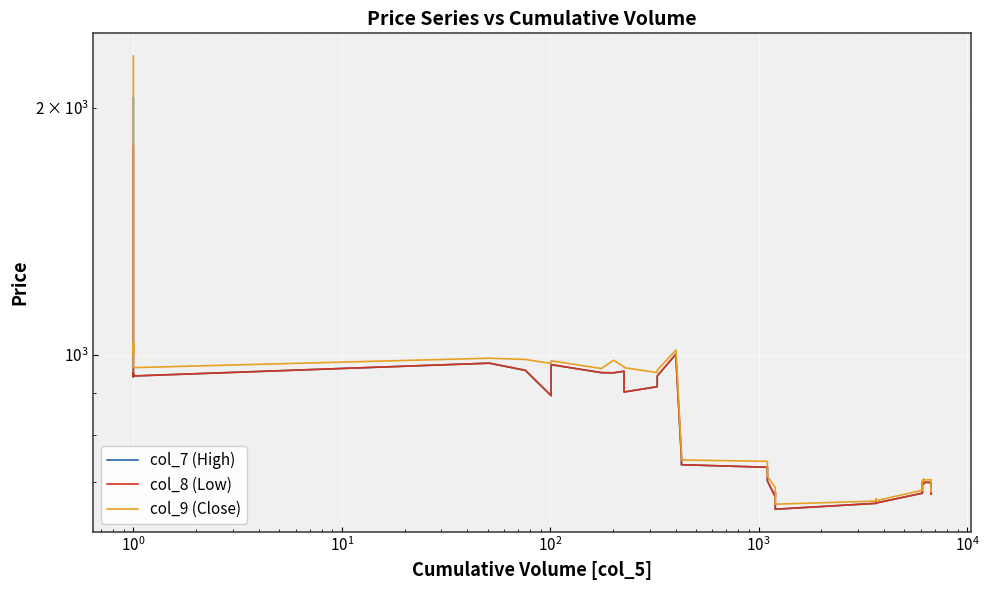

Reading left to right, what are all the values shown in this chart?

col_7 (High): 2055.5	962.0	941.0	950.5	943.1	977.6	958.2	892.5	973.6	952.0	951.5	955.7	901.8	915.2	943.0	1003.0	990.6	750.4	735.5	730.3	702.8	672.3	681.0	649.3	660.0	666.0	660.6	679.1	689.5	701.6	697.1	700.9	700.2	699.6	680.1	681.0	679.2	680.0	677.4
col_8 (Low): 1795.4	962.0	941.0	950.5	943.1	977.6	958.2	892.5	973.6	952.0	951.5	955.7	901.8	915.2	943.0	1003.0	990.6	750.4	735.5	730.3	702.8	672.3	681.0	649.3	660.0	666.0	660.6	679.1	689.5	701.6	697.1	700.9	700.2	699.6	680.1	681.0	679.2	680.0	677.4
col_9 (Close): 2312.0	1001.1	1034.7	1006.0	965.5	991.2	987.9	976.9	984.2	963.0	985.8	967.8	965.5	952.1	958.6	1014.5	1013.4	762.1	745.3	742.6	712.0	690.1	690.0	658.5	664.3	668.8	665.0	684.7	693.6	705.0	701.5	706.5	705.0	705.4	685.0	686.1	683.6	684.4	681.8